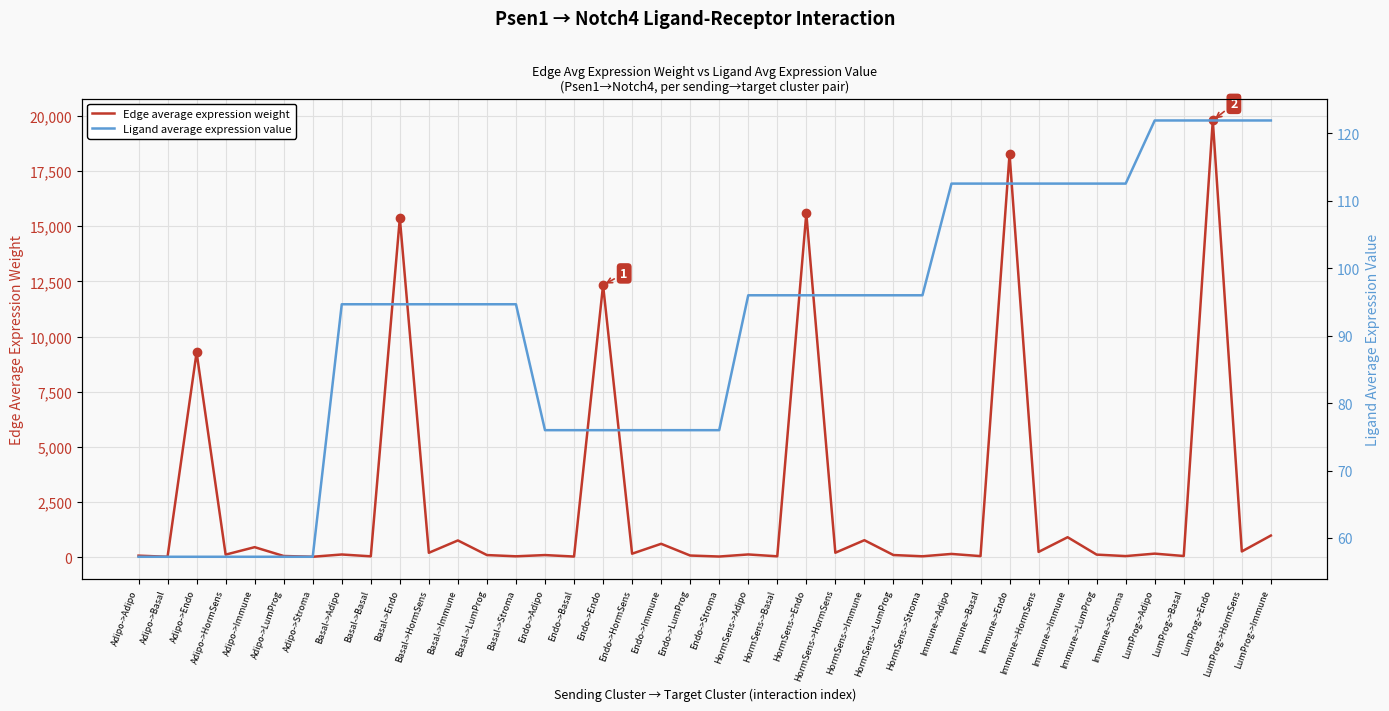

True or false: Edge average expression weight has a value of 12328.2 at Endo->Endo.

True